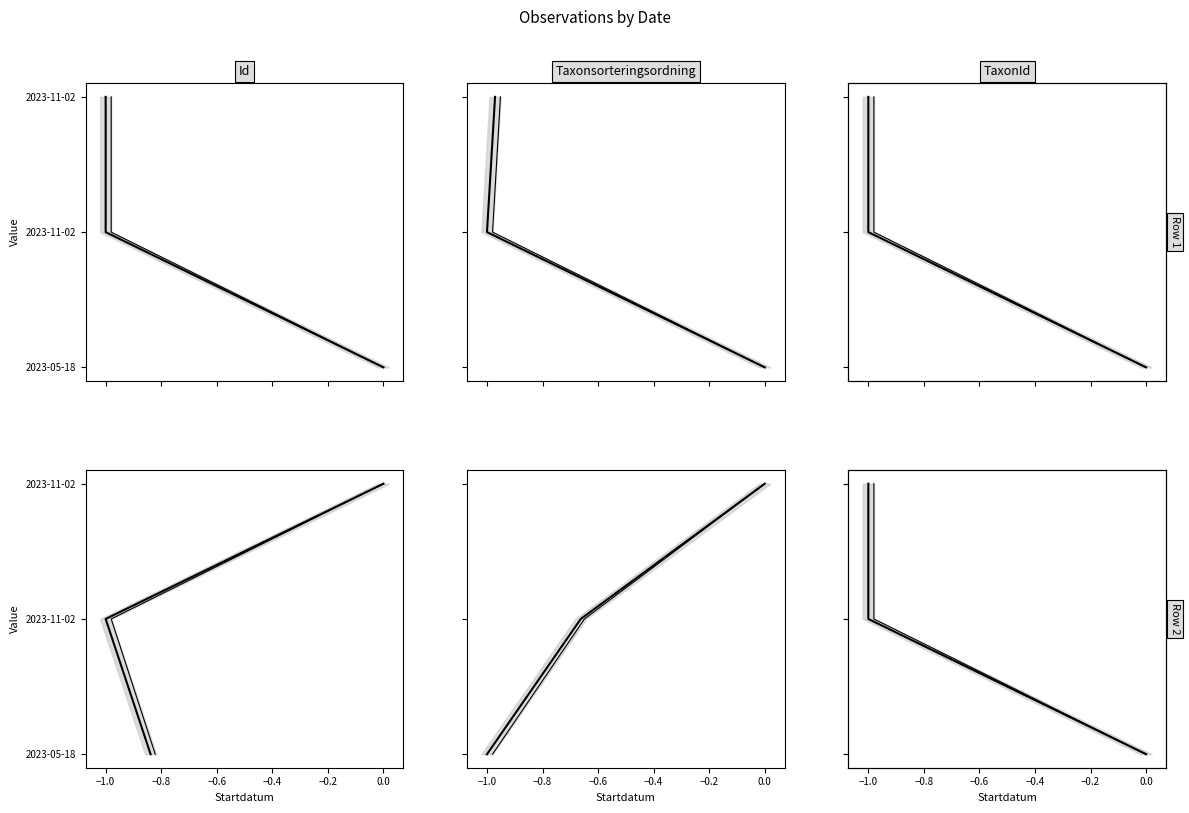

Which series has the widest spread of values?

Id